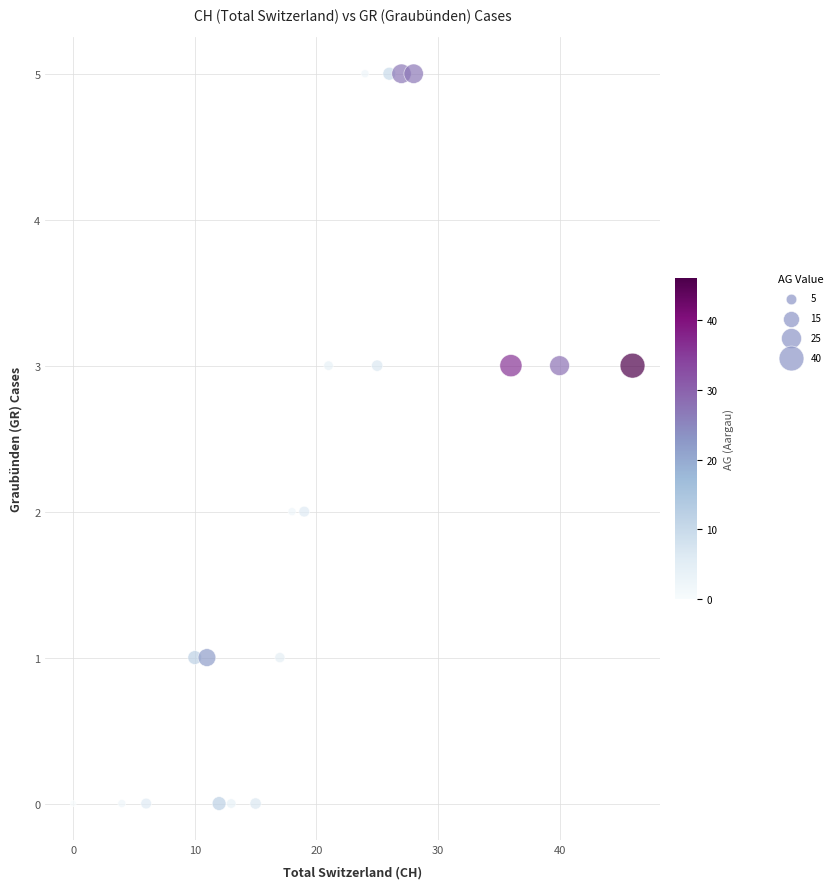

What is the range of X values (max minus min)?

46